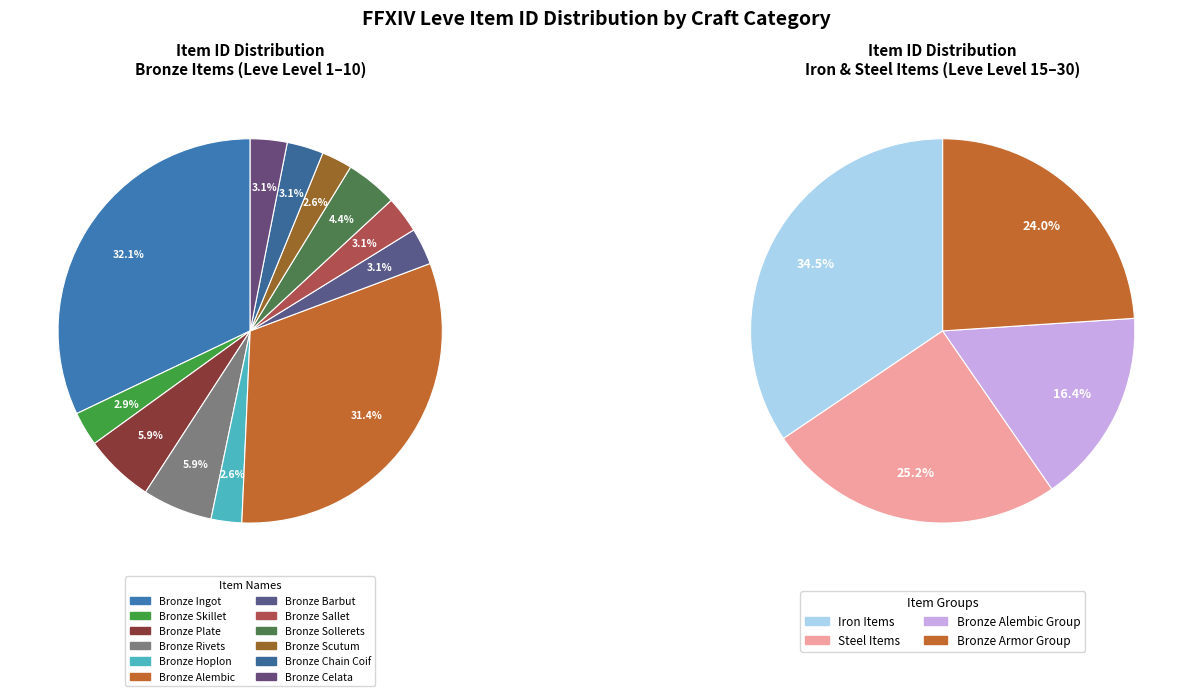

The Bronze Sollerets slice represents 11% of the pie. True or false?

False